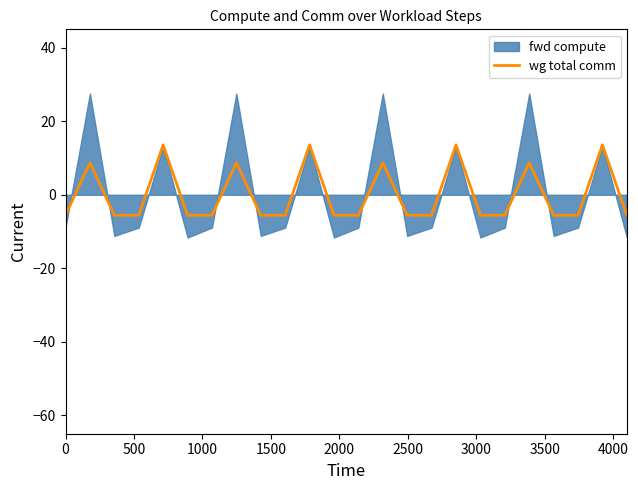

What is the maximum value for wg total comm?

13.6